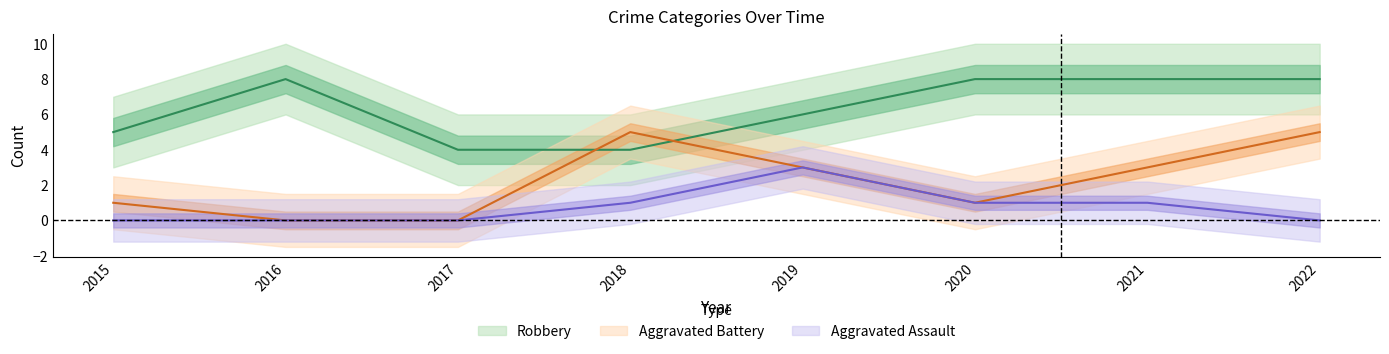

Is this an area chart (filled region under the line)?

No